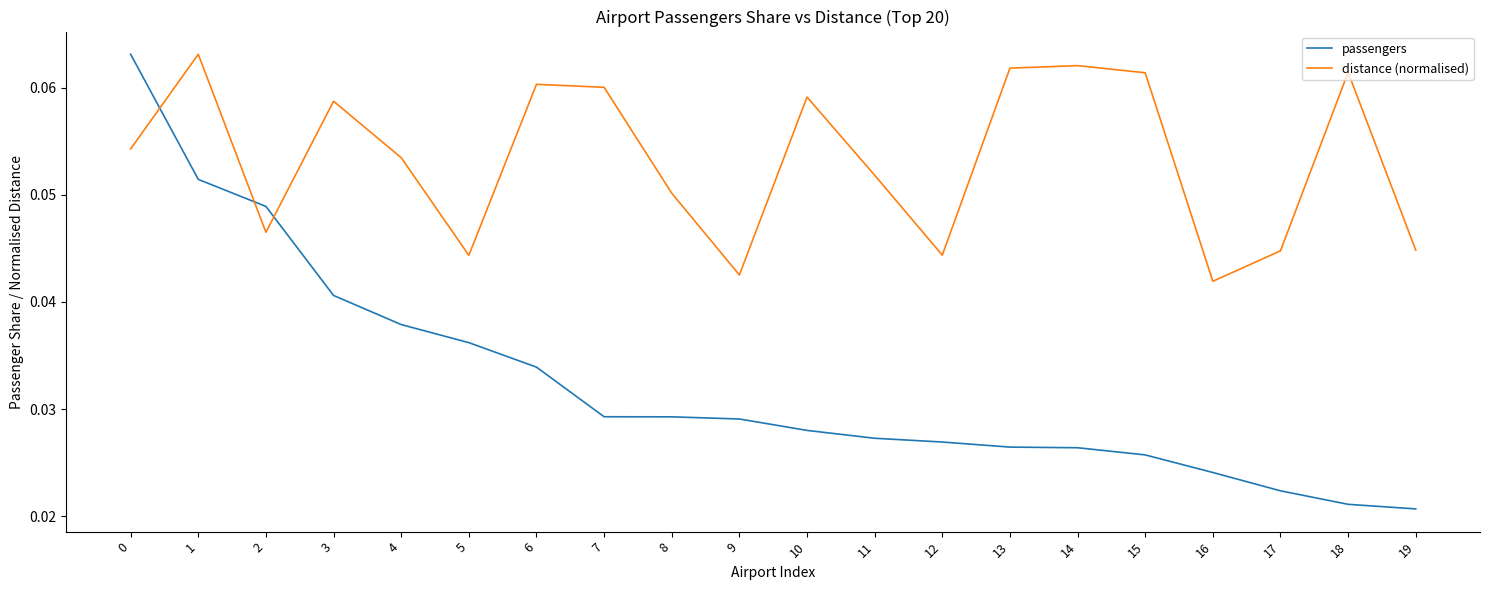

How many times do passengers and distance (normalised) cross each other?

3